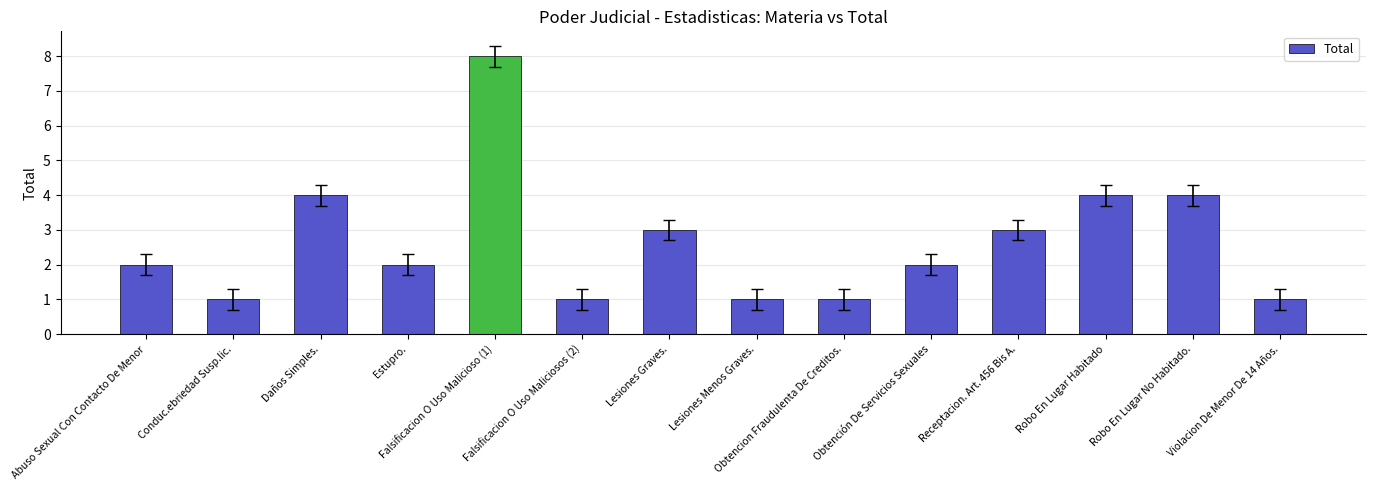

The value at Daños Simples. is 2. True or false?

False